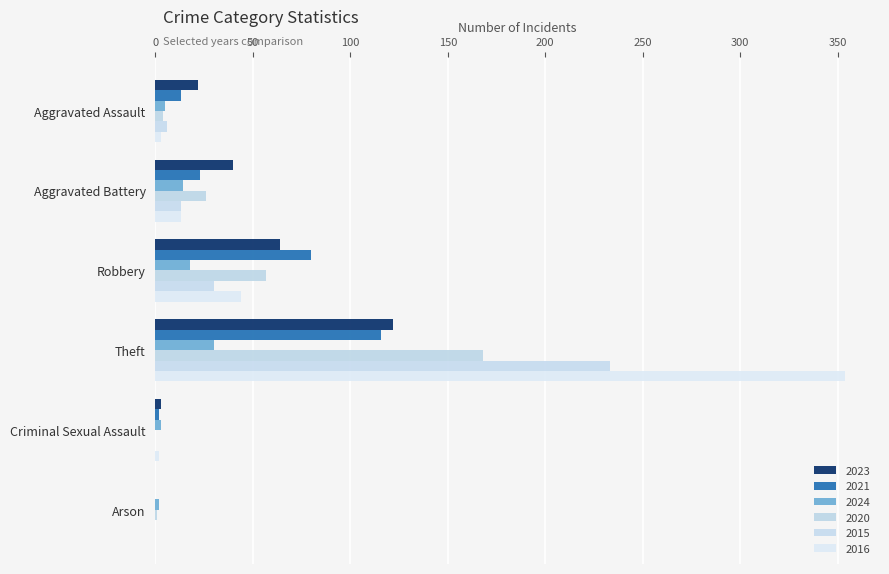

The 2015 series shows 6 at Aggravated Assault. True or false?

True